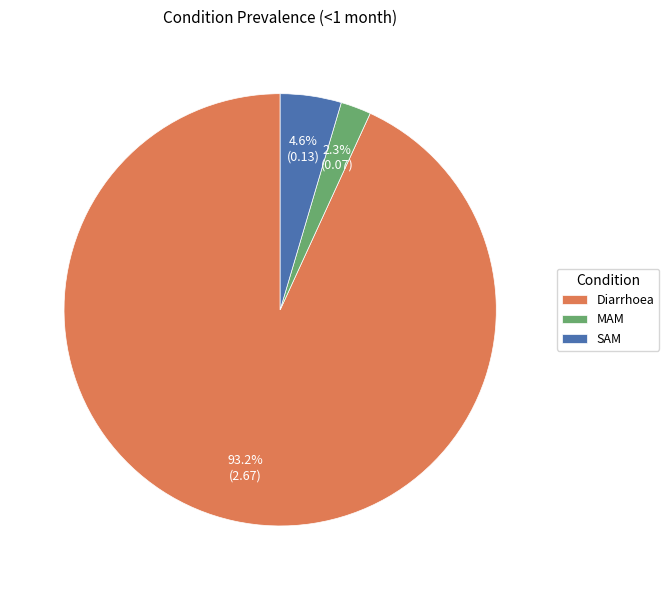

What percentage is the SAM slice, to the nearest percent?

5%